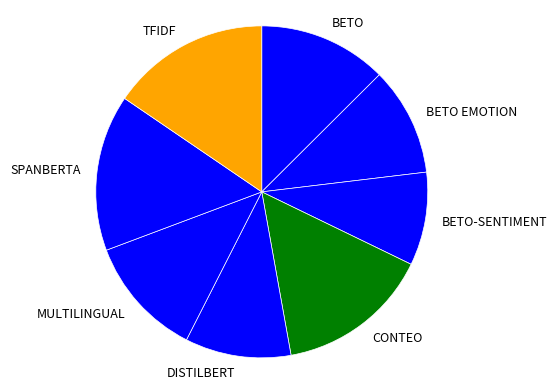

Which category has the smallest portion of the pie?

BETO-SENTIMENT